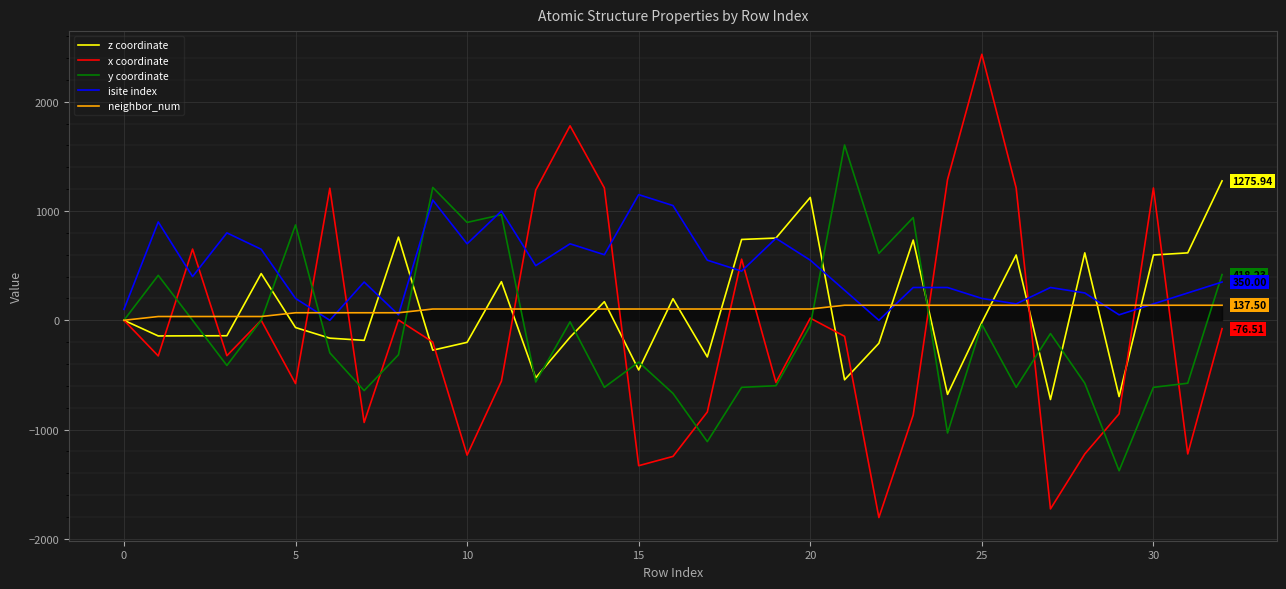

What is the difference between the second highest and minimum values in the y coordinate series?

2593.3